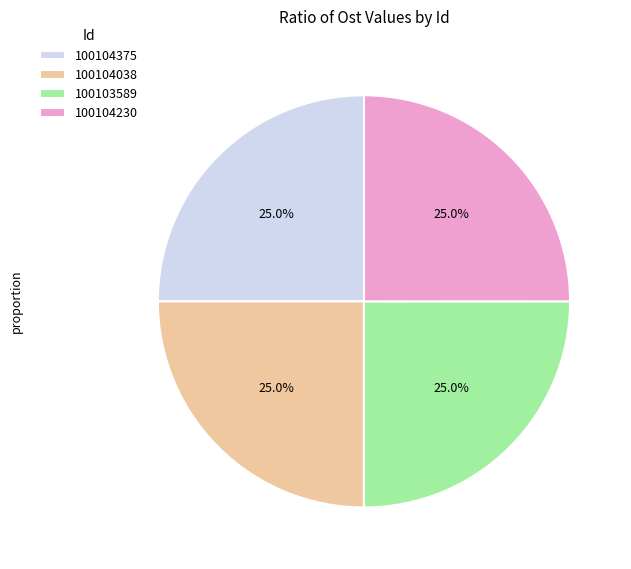

Combined, what portion of the pie is 100104375 and 100104038?

50.0%